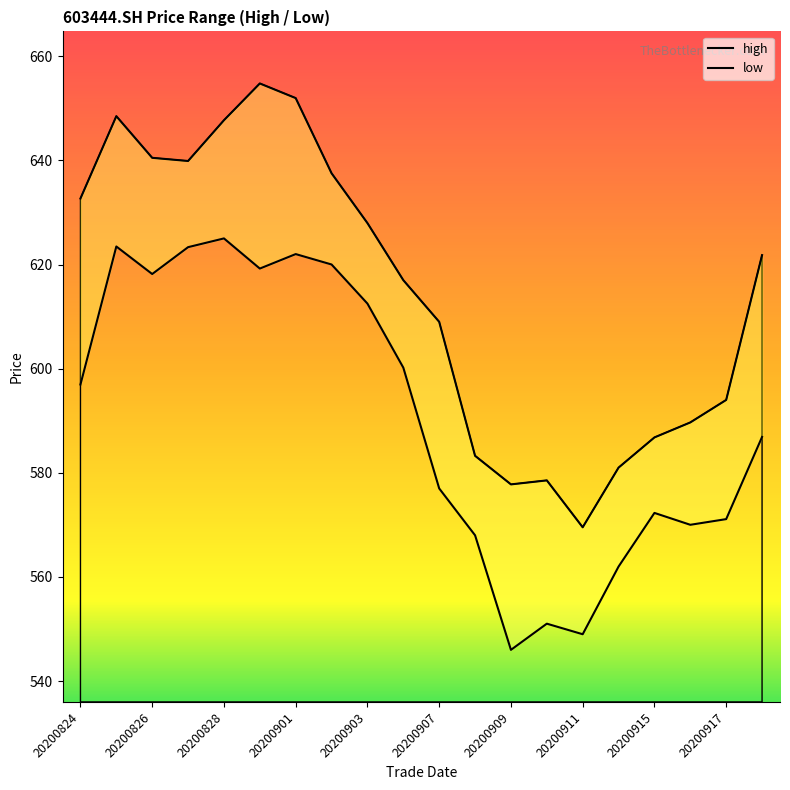

At how many categories does at least one series exceed 611?

11